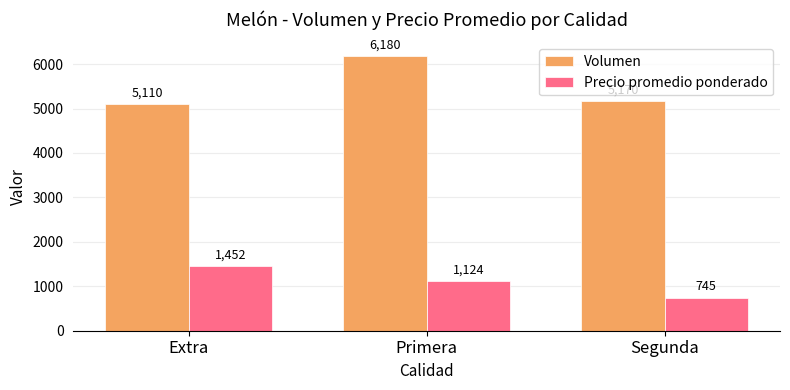

The Precio promedio ponderado series shows 1546 at Primera. True or false?

False